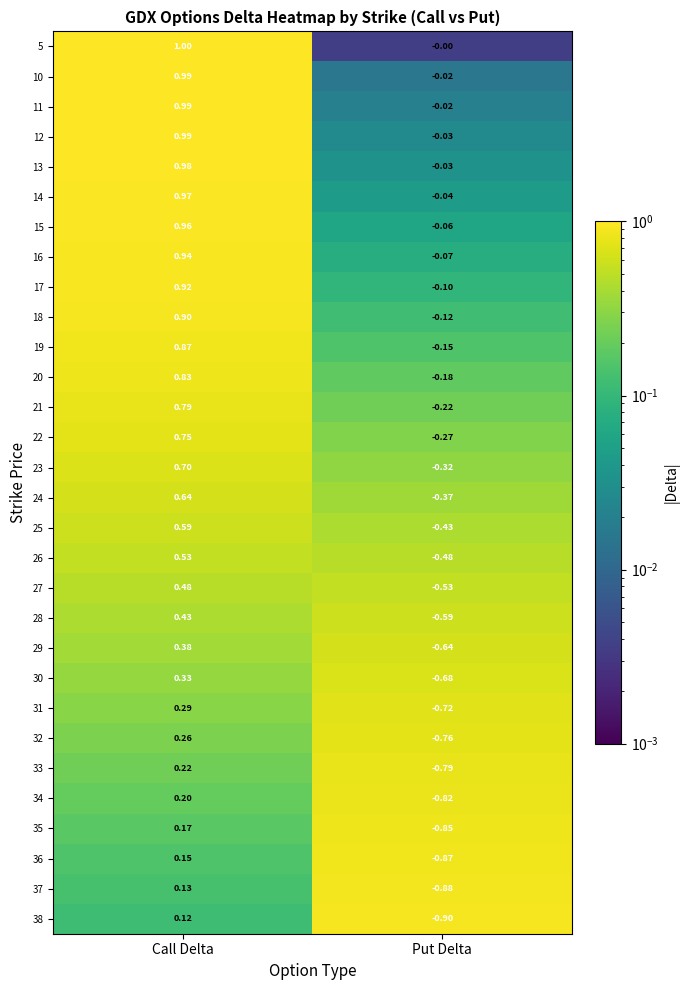

At which label is 27 closest to 0?

Call Delta